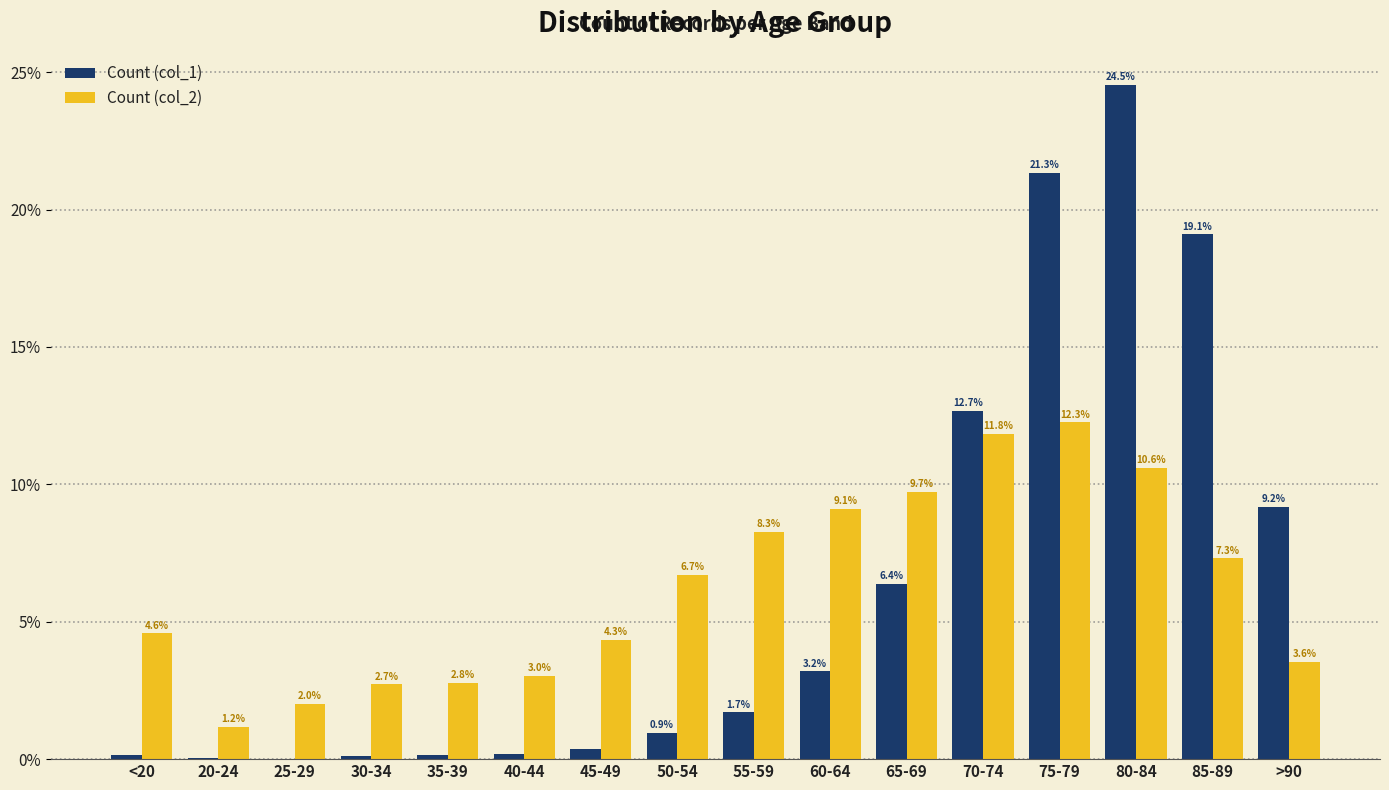

What is the sum of all Count (col_2) values?

100.0